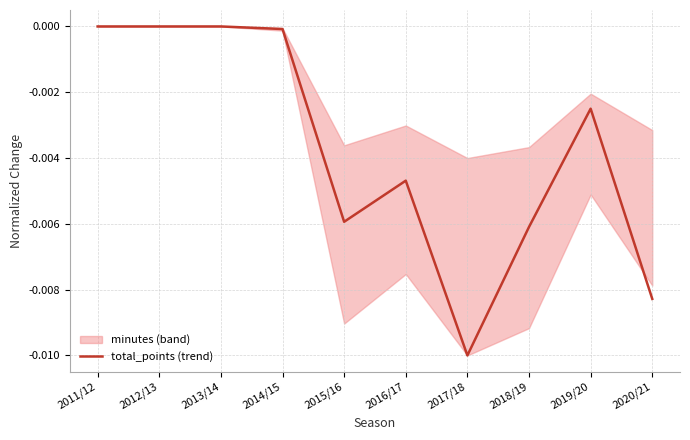

How many data points does each series have?

10